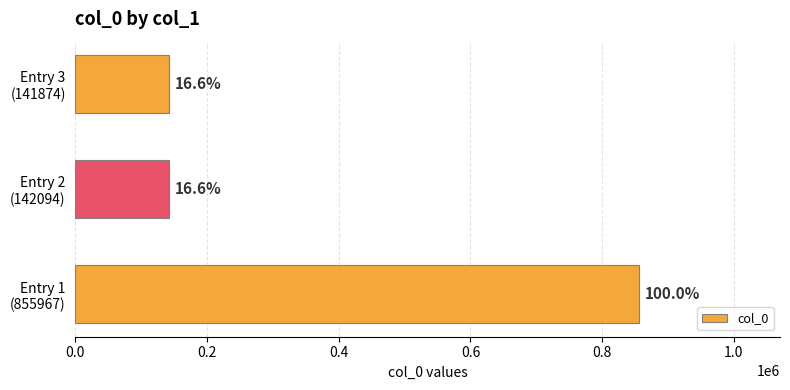

How many bars are there in total?

3